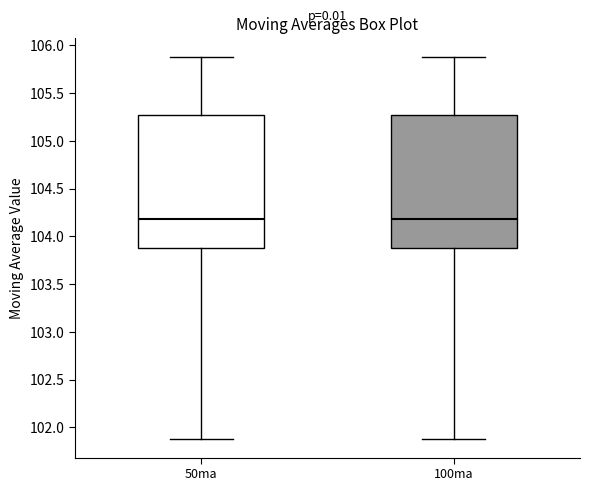

Where does the median line of the box for 50ma sit on the y-axis? The values are not printed on the chart, so give them approximately, as read against the axis.

104.20